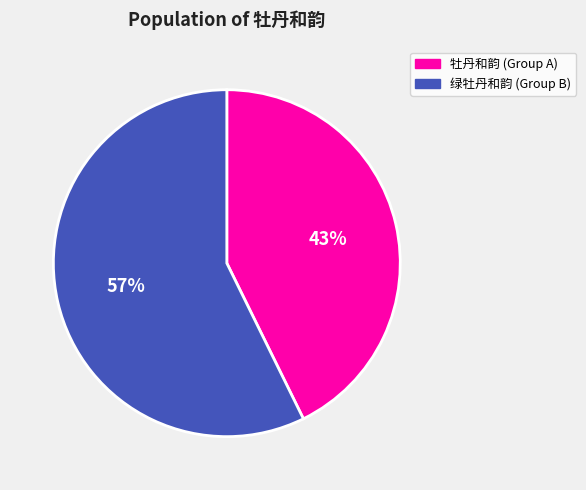

To the nearest percent, what is the average slice percentage?

50%